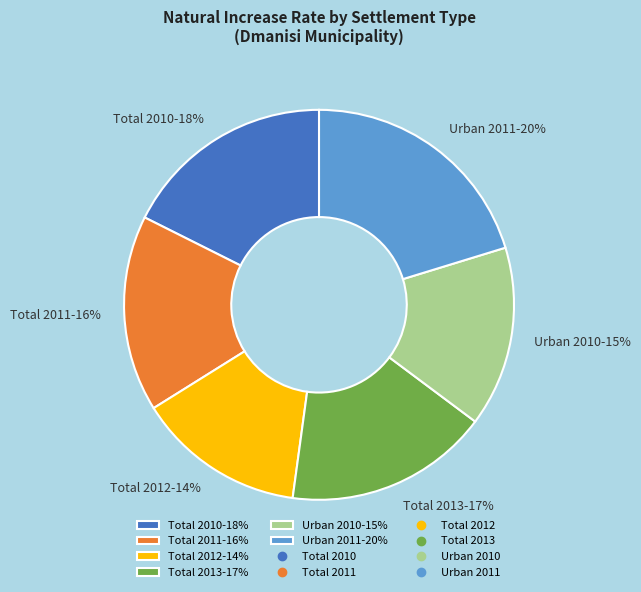

Is the sum of Total 2011-16% and Total 2010-18% greater than half?

No